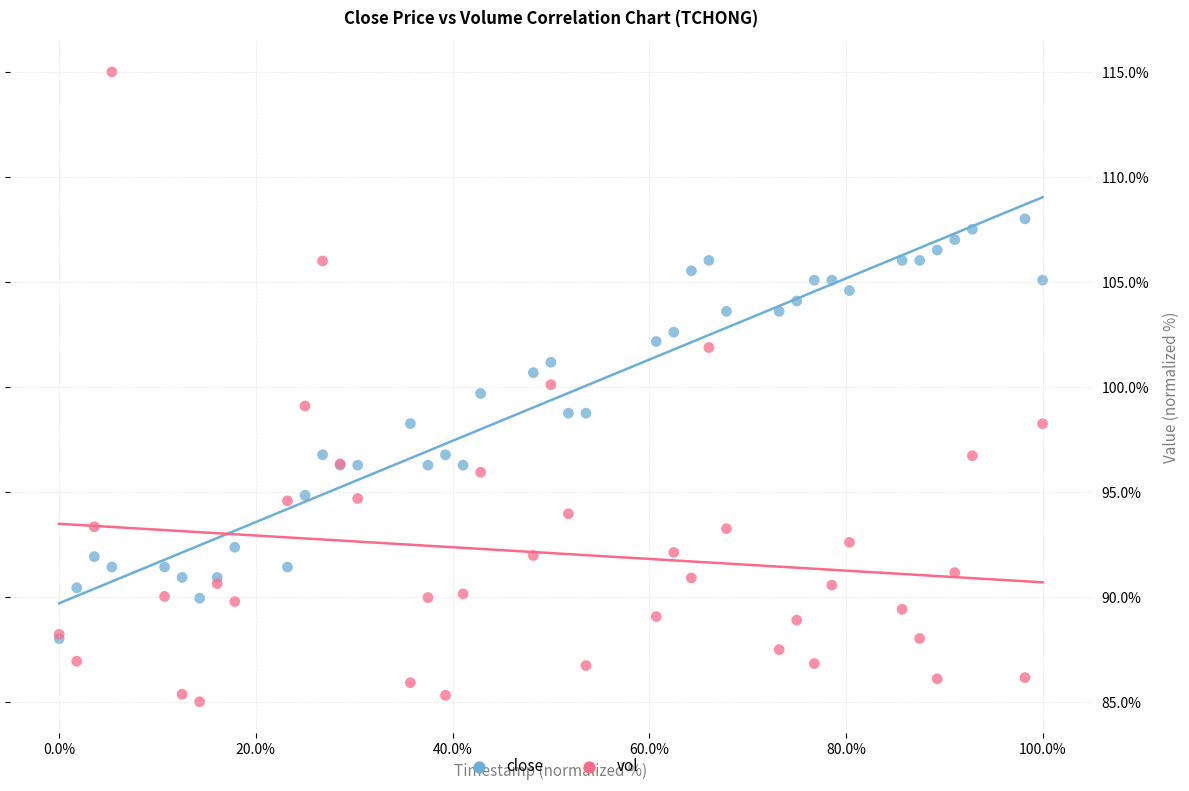

Which series contains the lowest Y value?

vol